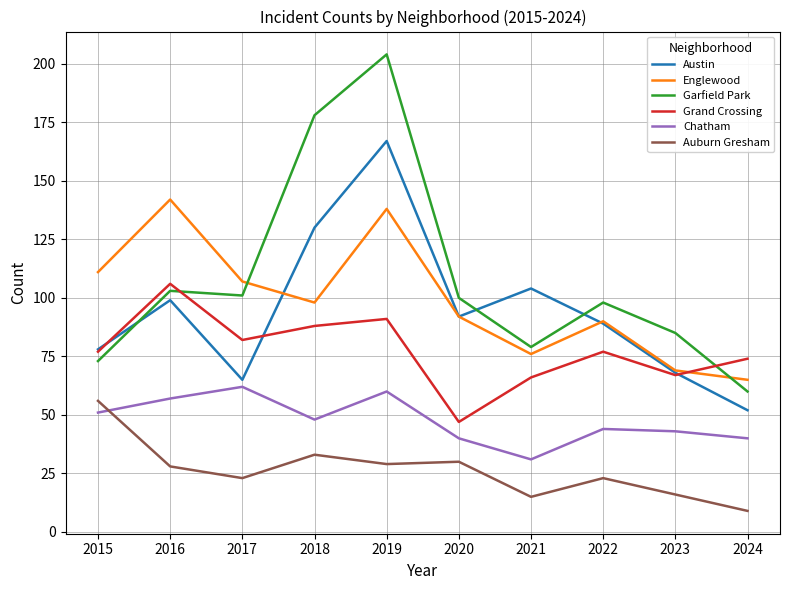

At how many categories does at least one series exceed 124?

3